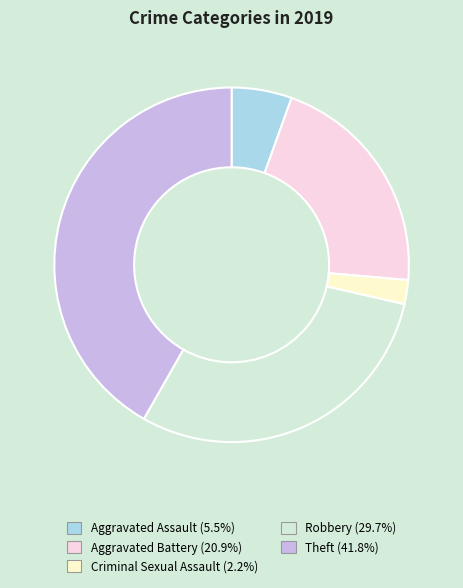

Combined, do Aggravated Assault and Theft account for over 50%?

No